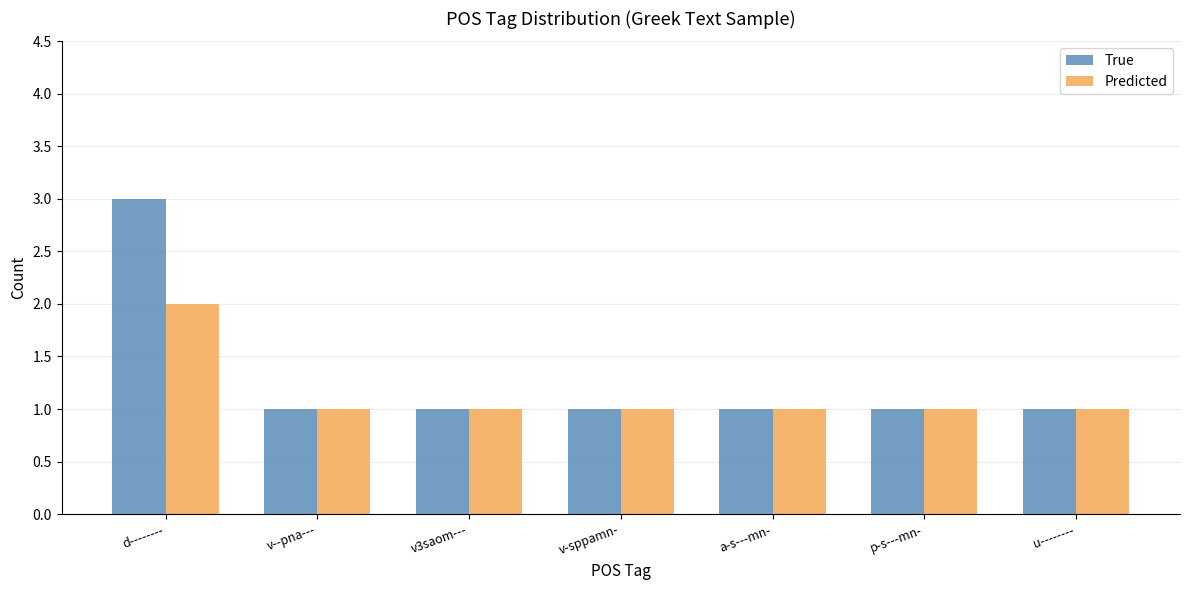

Reading right to left, extract all data points from this chart.

True: 1	1	1	1	1	1	3
Predicted: 1	1	1	1	1	1	2